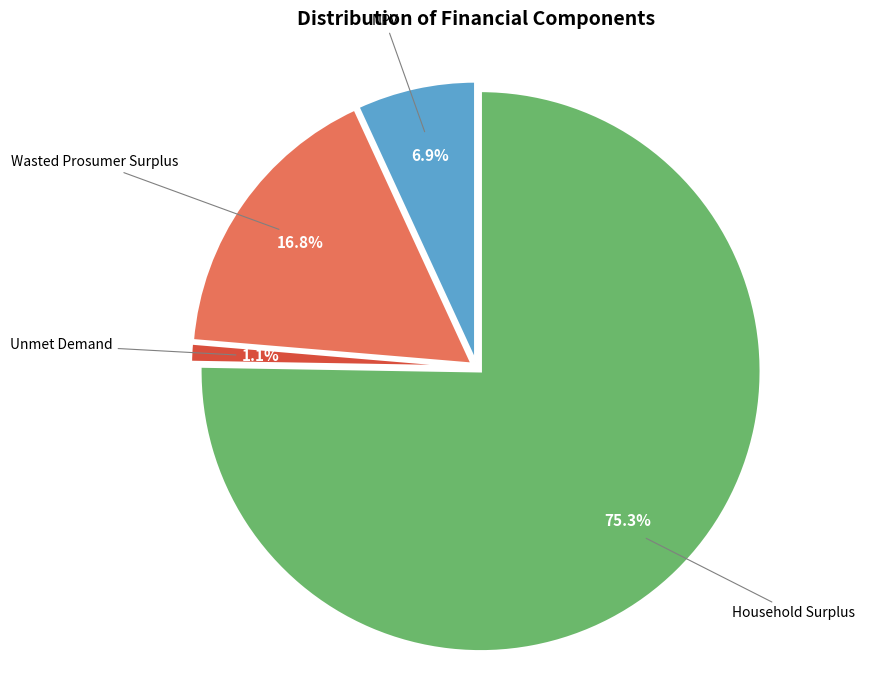

Is there any slice that represents more than half of the pie?

Yes